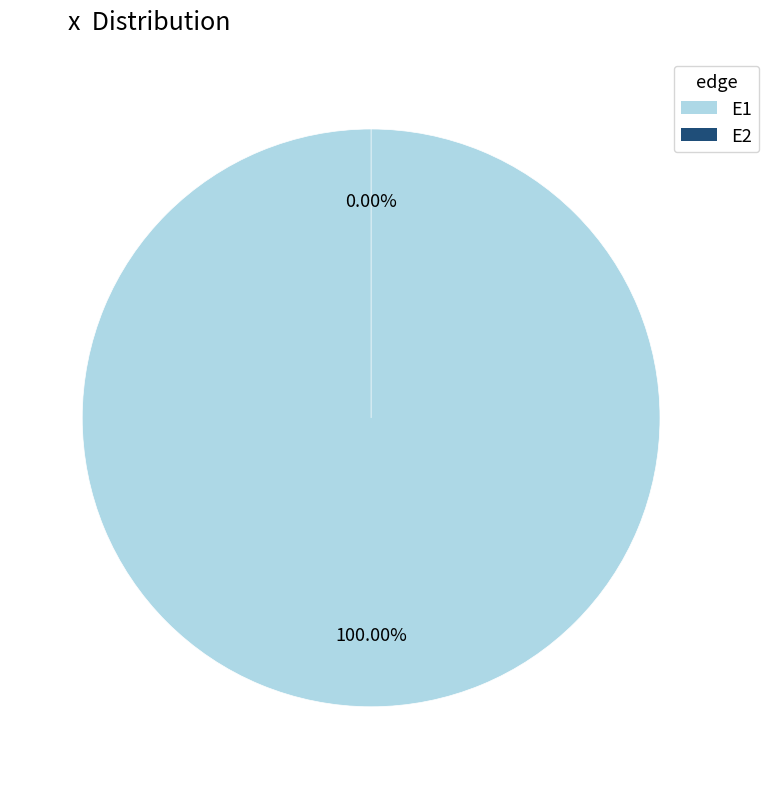

To the nearest percent, what is the average slice percentage?

50%